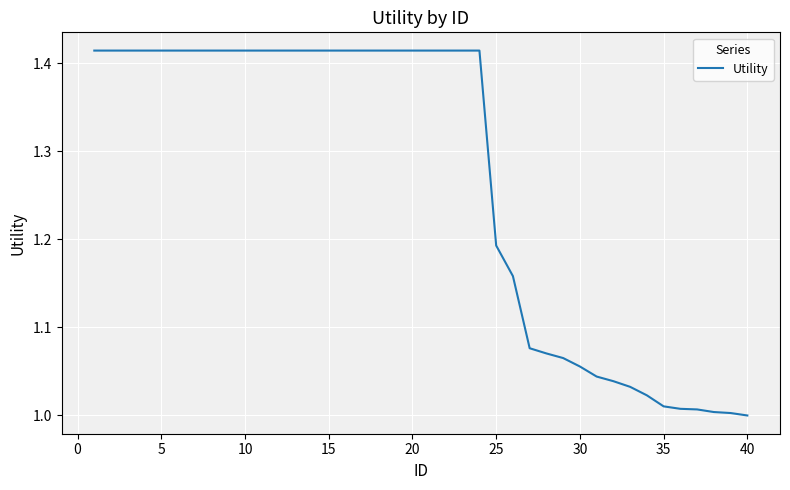

What is the difference between the maximum and minimum values?

0.4